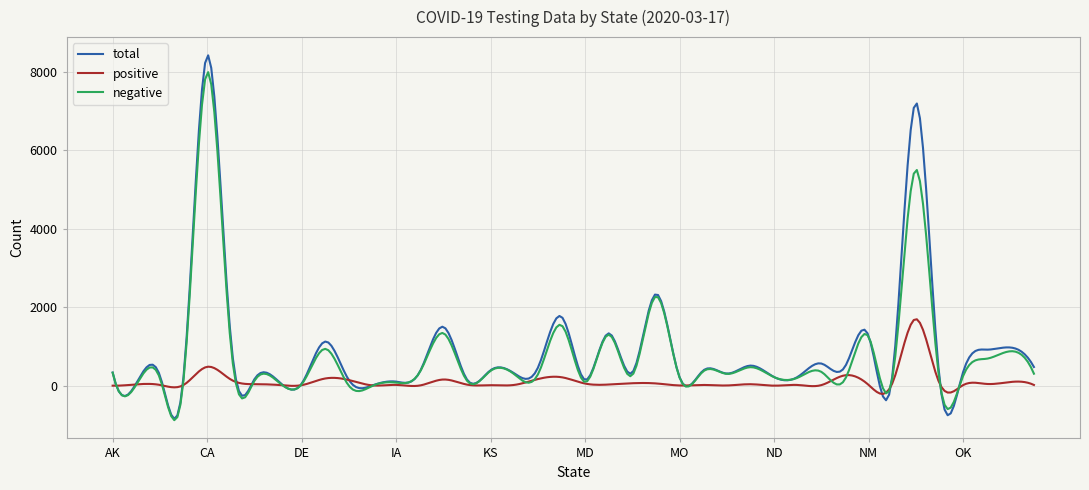

What is the lowest value of the positive series?

-207.0